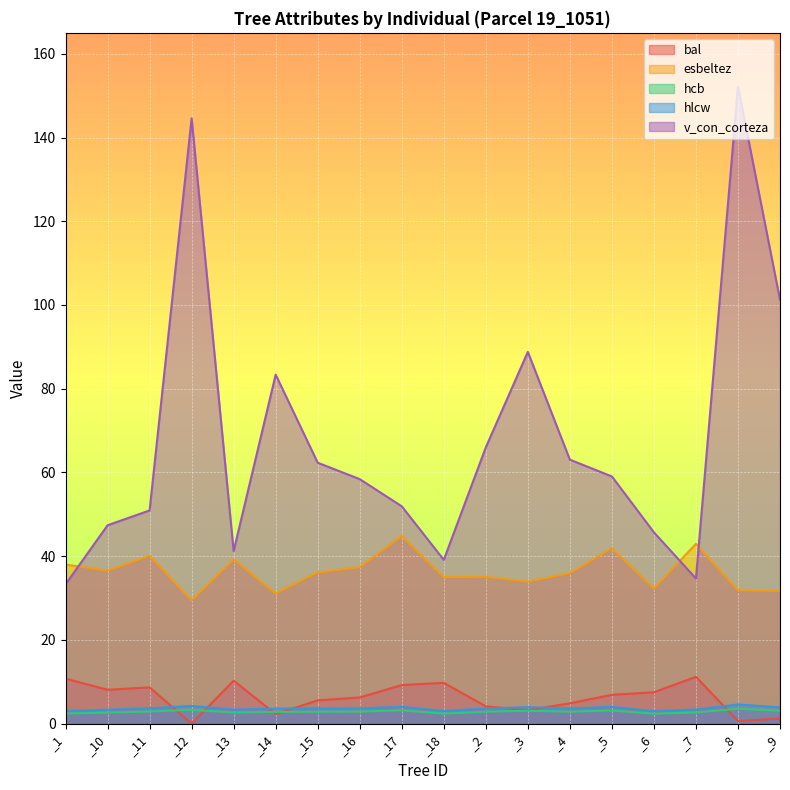

Where is the first local minimum for v_con_corteza?

_13